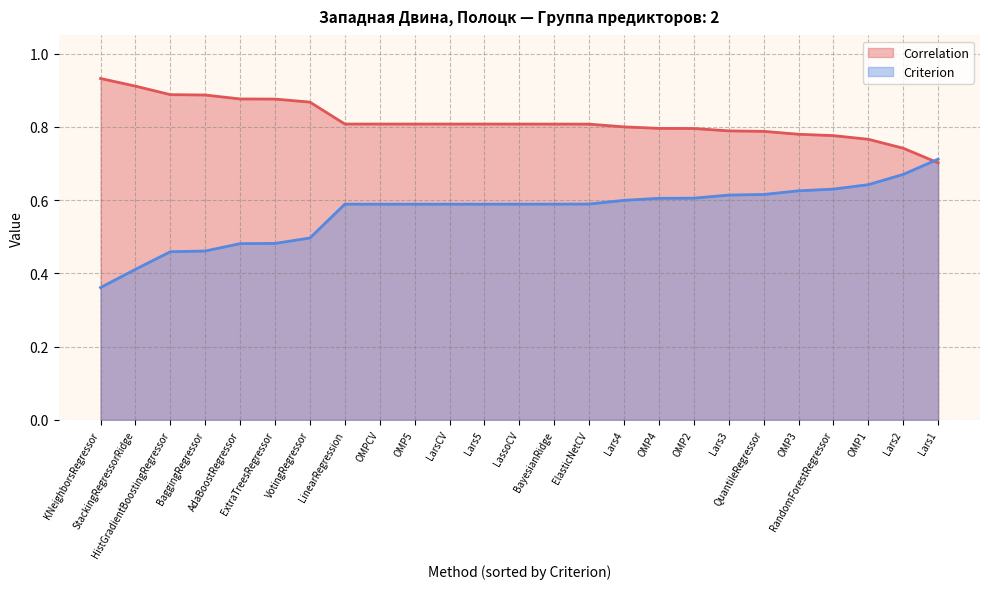

How many categories are shown in the chart?

25